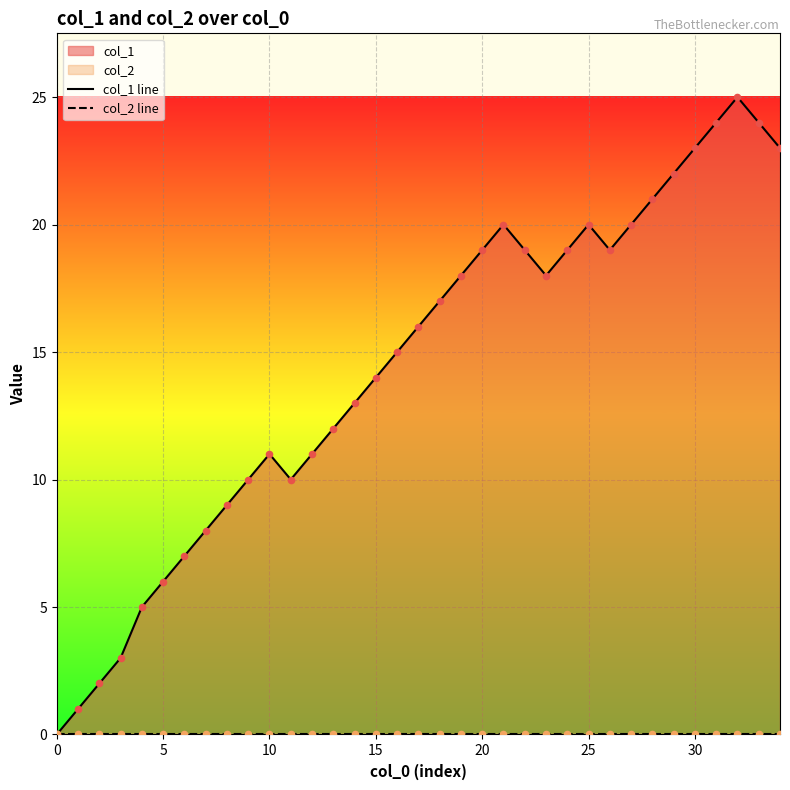

Which series reaches the maximum Y coordinate?

col_1 line